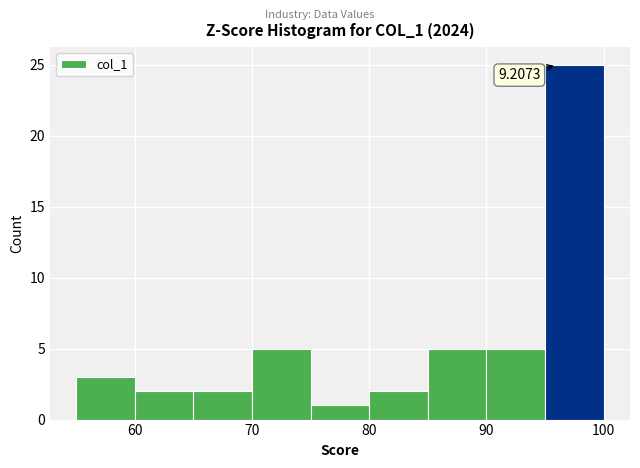

Which range on the x-axis has the tallest bar?

95 to 100